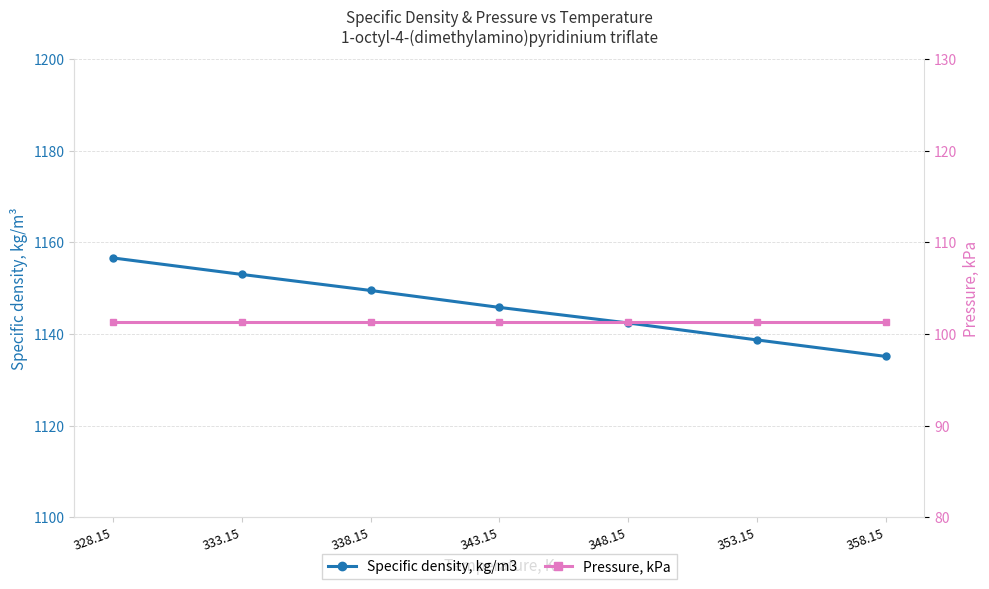

List the series in order of their overall mean, highest first.

Specific density, kg/m3, Pressure, kPa